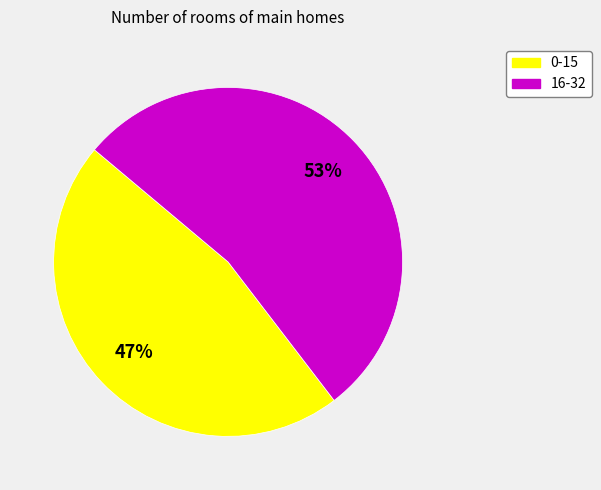

Rank the categories by value from lowest to highest.

0-15, 16-32